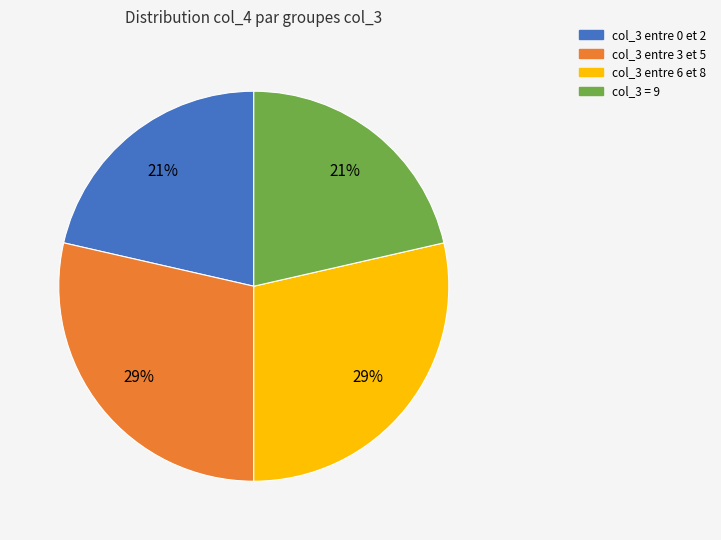

To the nearest percent, what is the average slice percentage?

25%